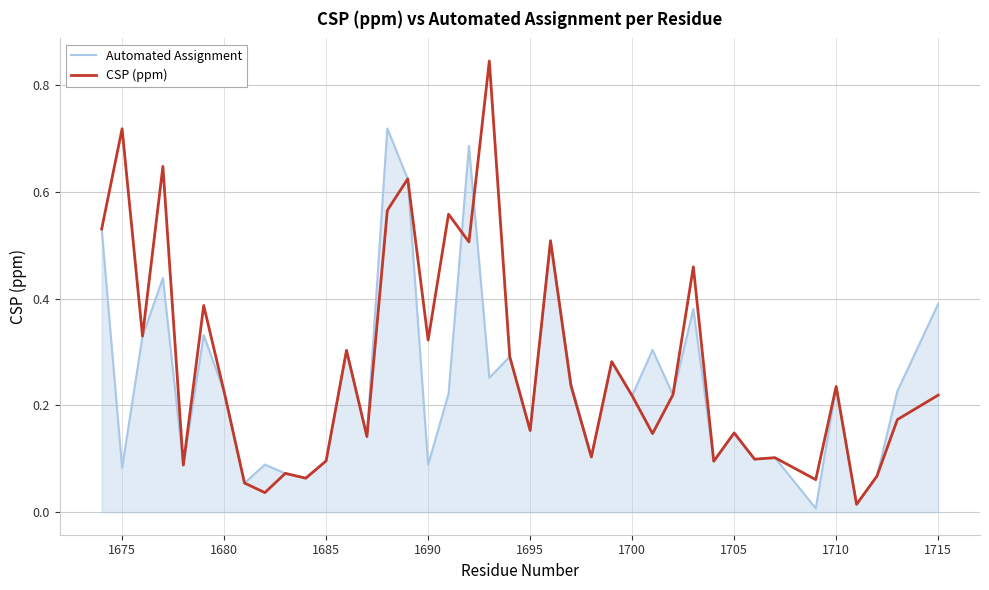

Which series has the widest spread of values?

CSP (ppm)